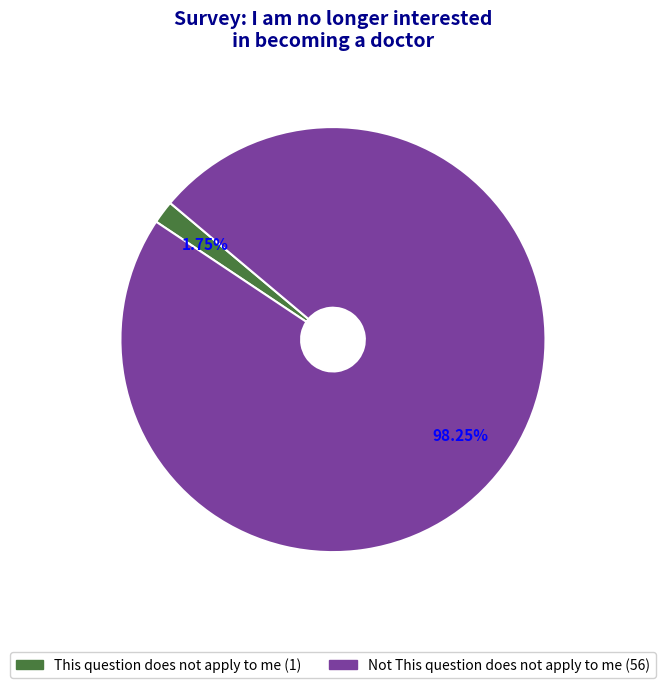

Is there any slice that represents more than half of the pie?

Yes